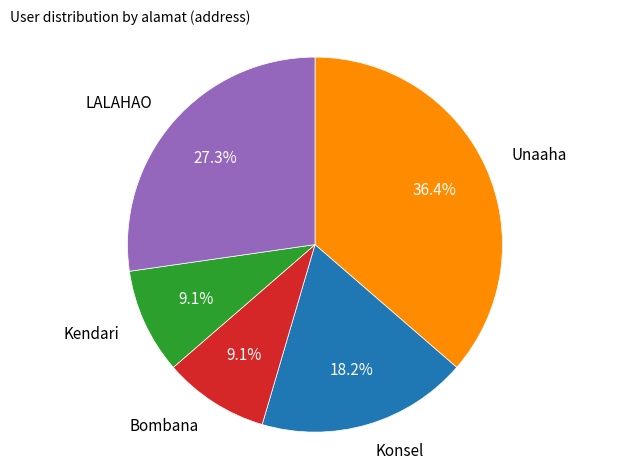

Is there a majority slice in this chart?

No